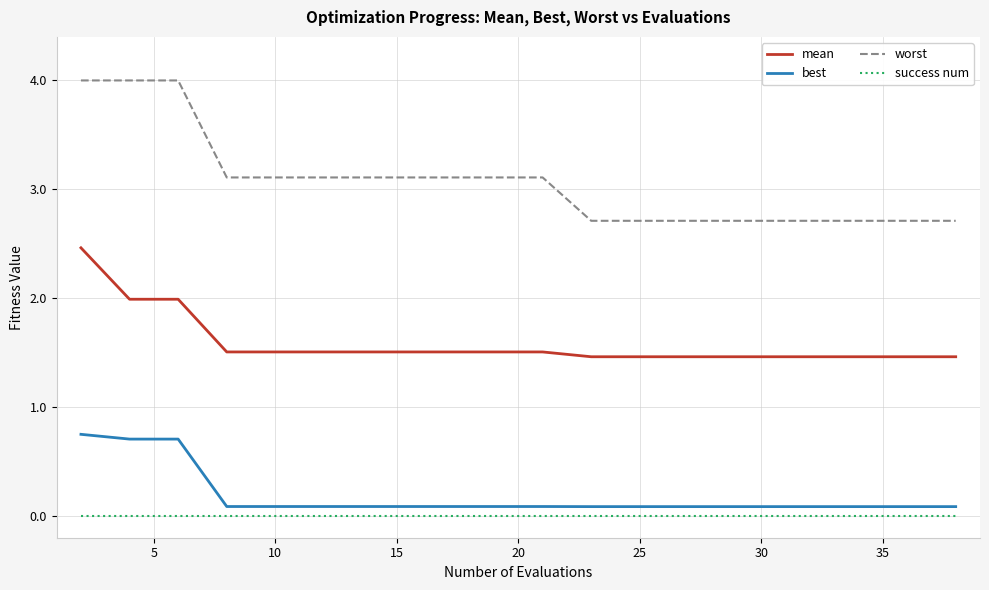

How many series are shown in this chart?

4